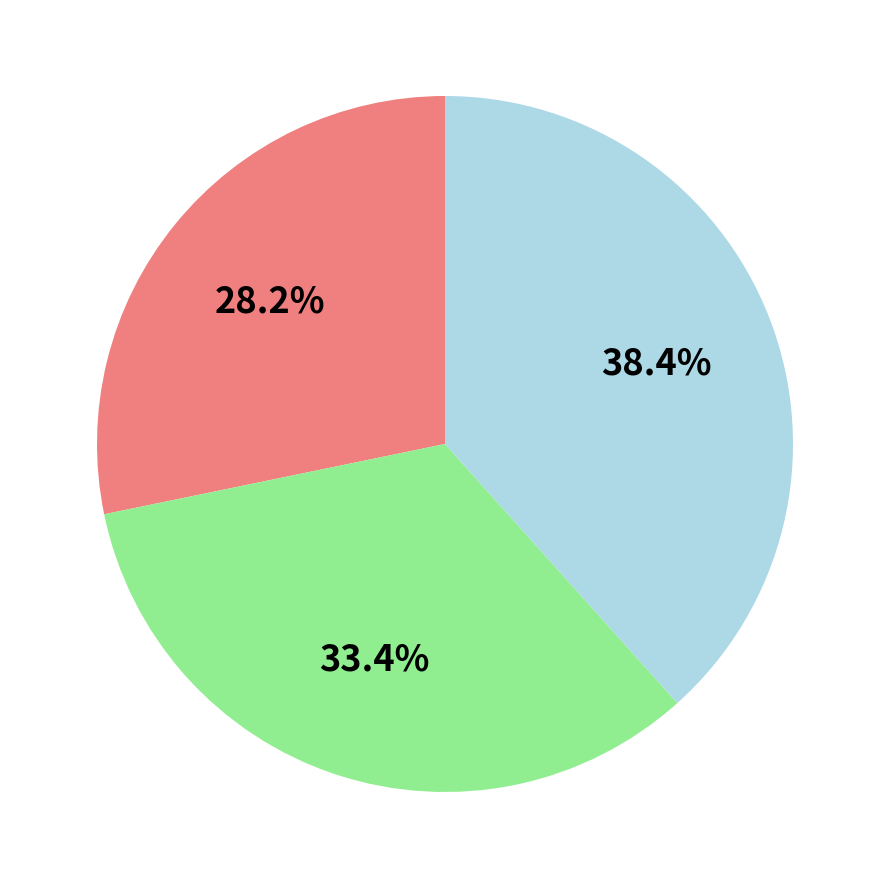

Is there any slice that represents more than half of the pie?

No